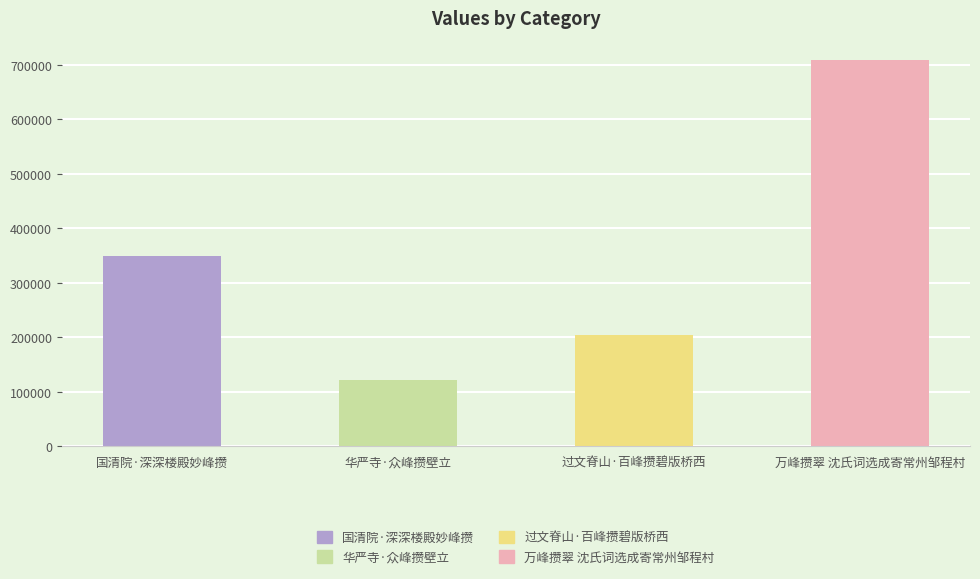

How many data points are less than 348536?

2